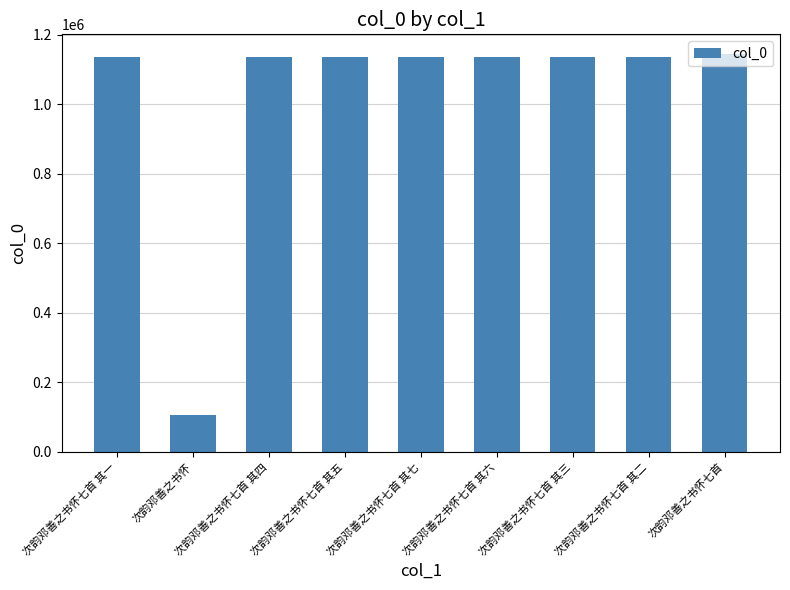

The chart shows a value of 1134786 at 次韵邓善之书怀七首 其四. True or false?

True